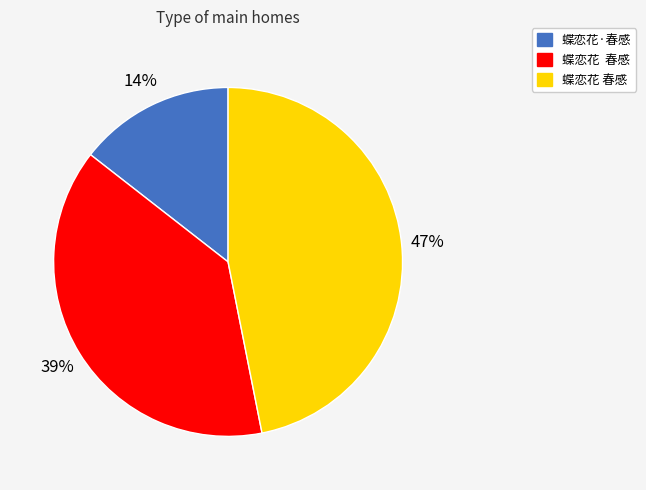

To the nearest percent, what is the average slice percentage?

33%